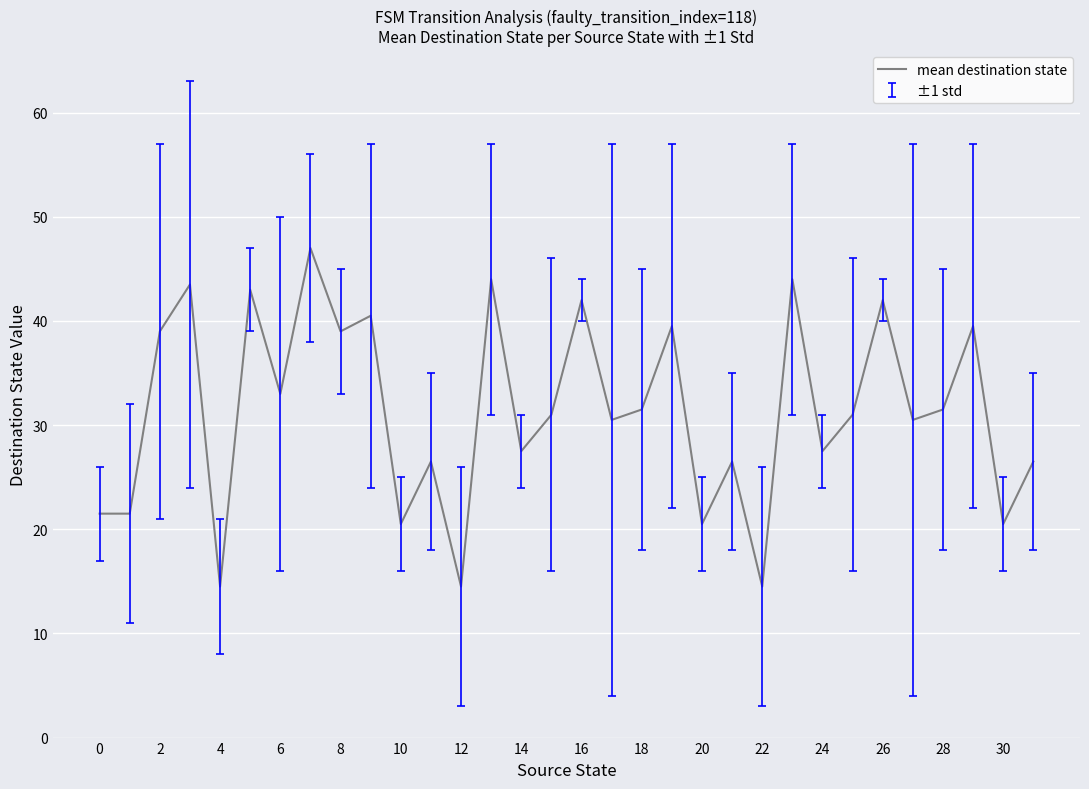

What is the average value?

31.4